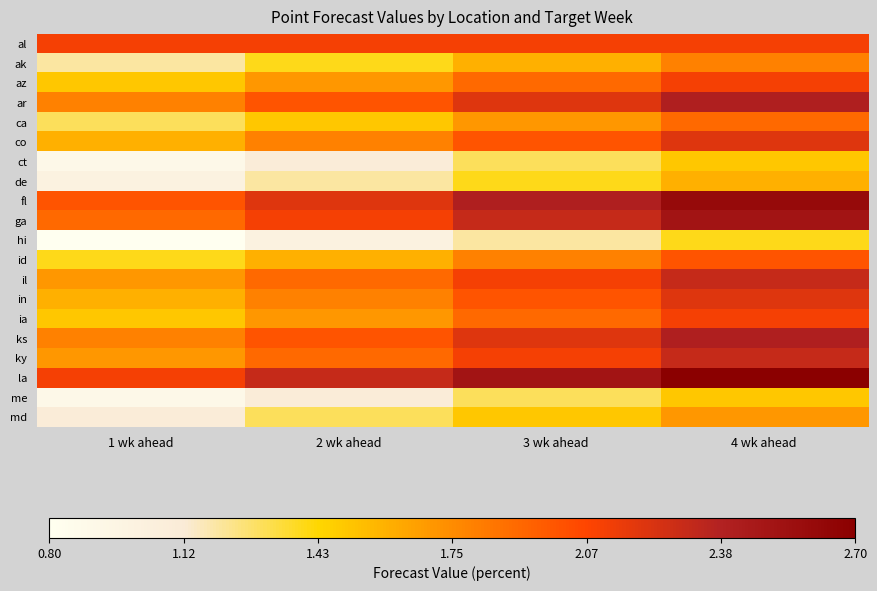

What is the spread (max minus min) of values at 2 wk ahead?

1.3